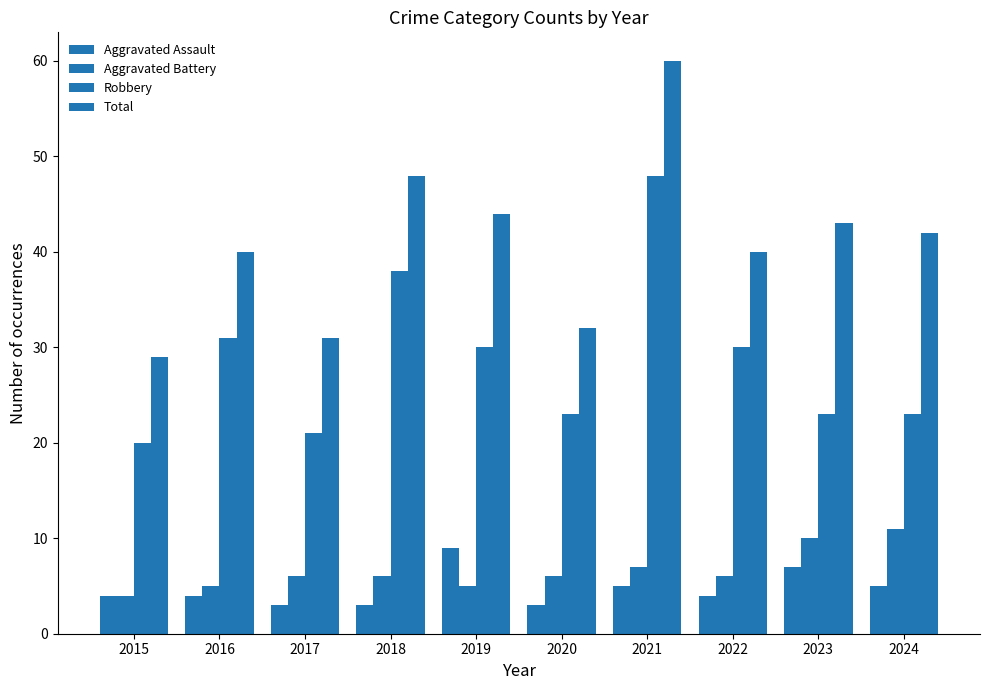

At 2020, list the series in order from smallest to largest.

Aggravated Assault, Aggravated Battery, Robbery, Total